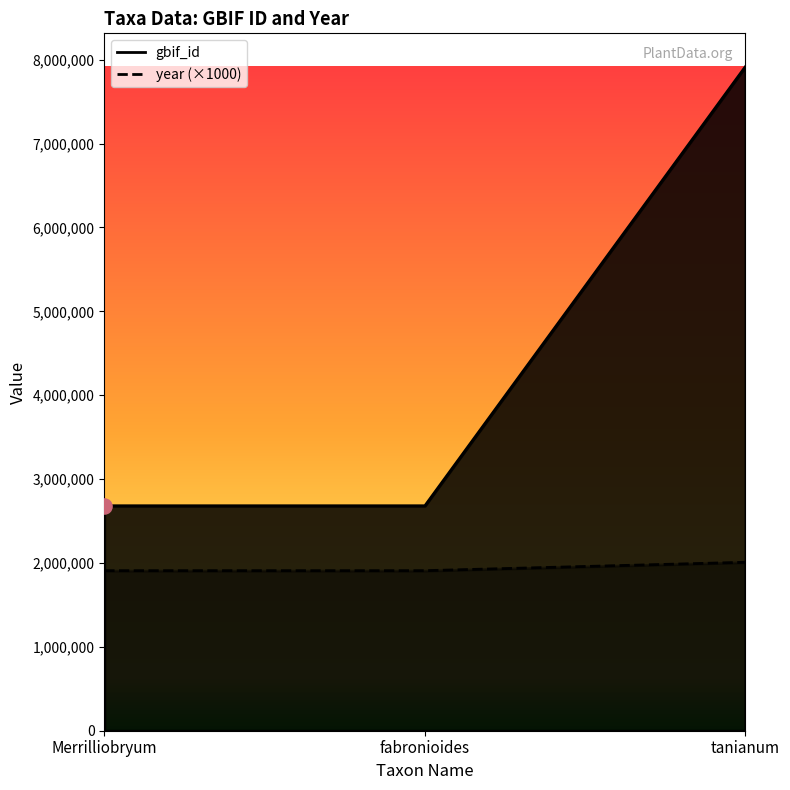

Which series contains the highest Y value?

gbif_id